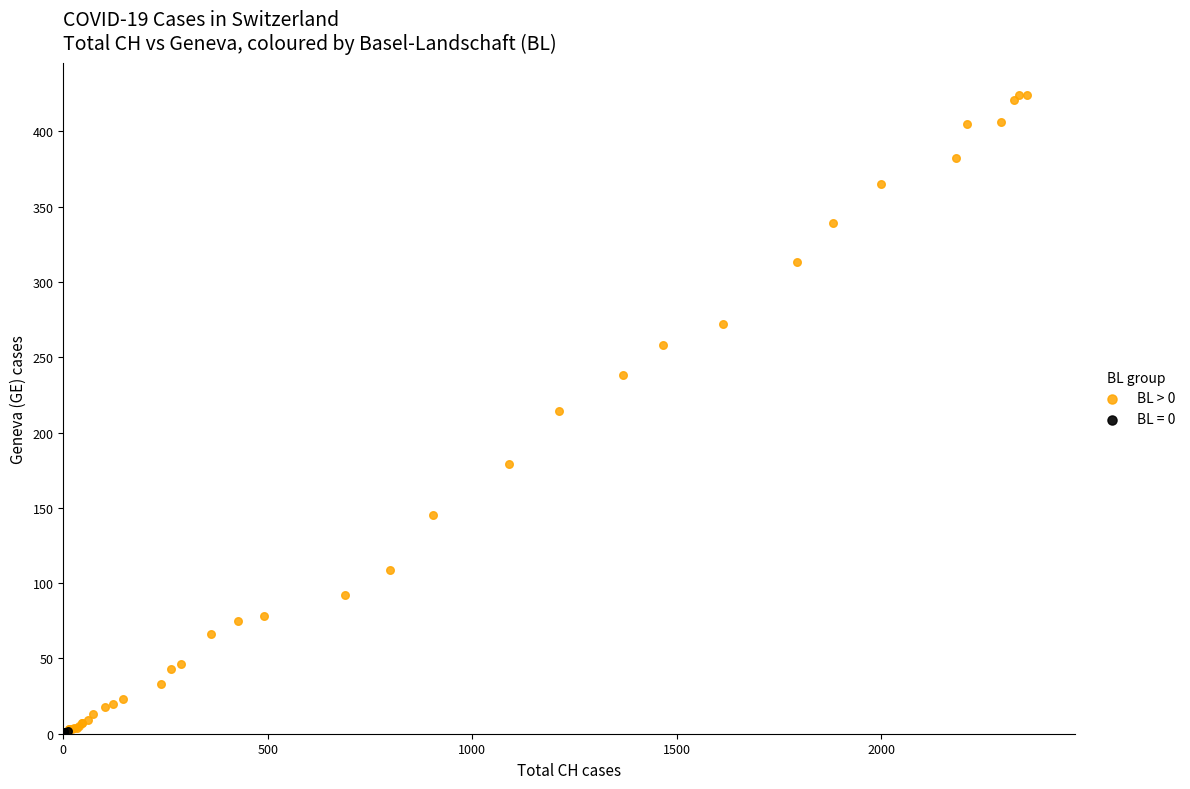

Which series has the largest Y range (max minus min)?

BL > 0